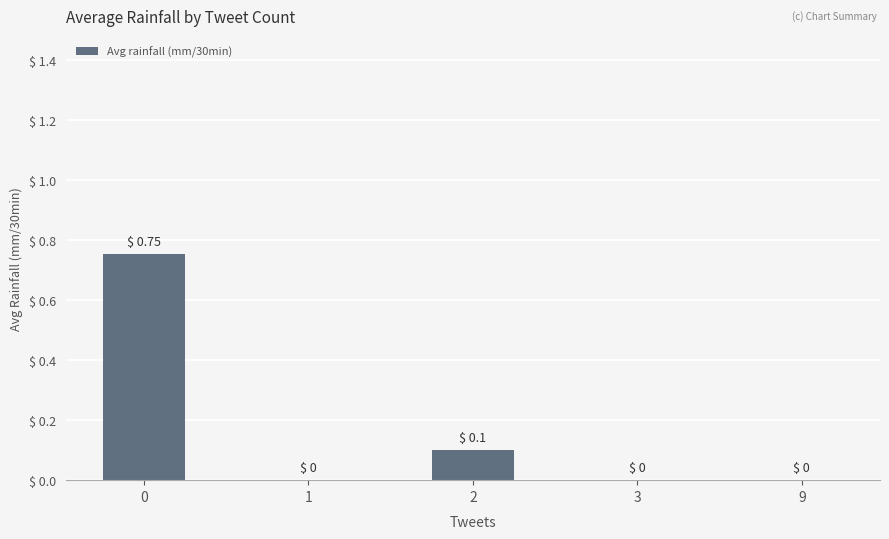

Count the values in the range 0 to 1.

5